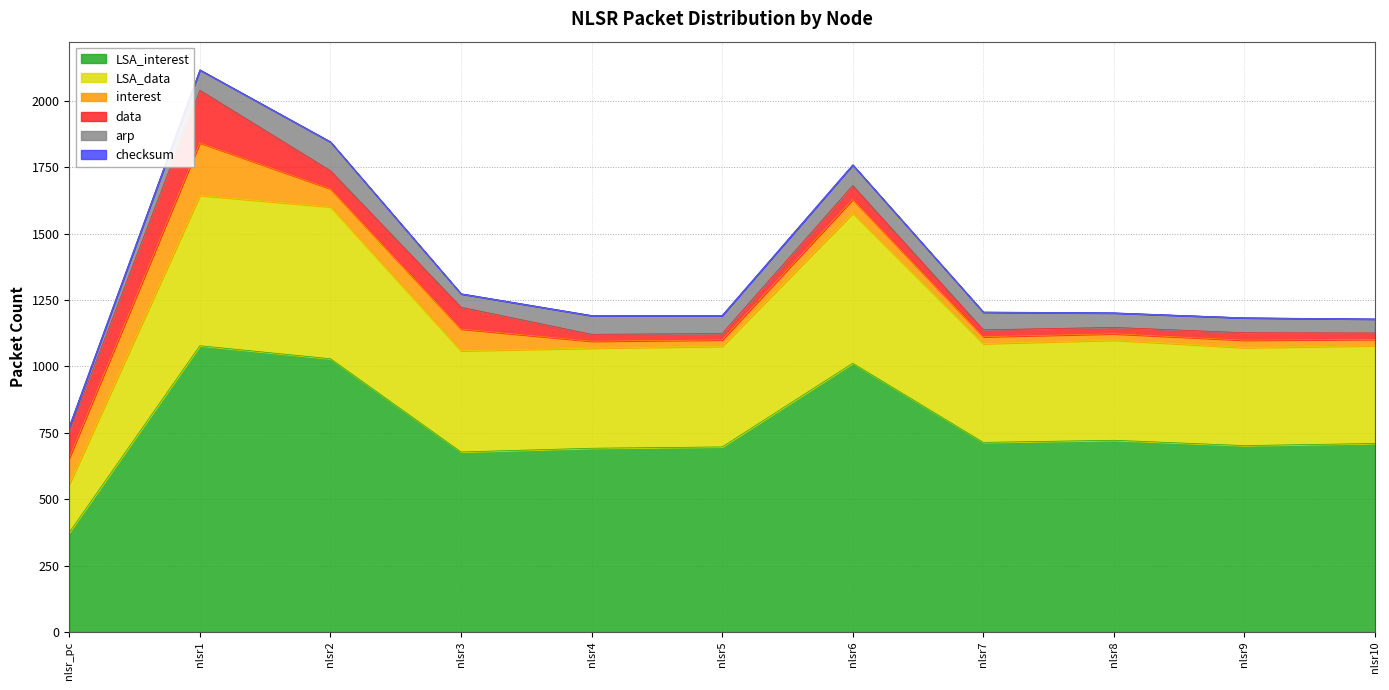

Does the chart display data point markers on the line(s)?

No